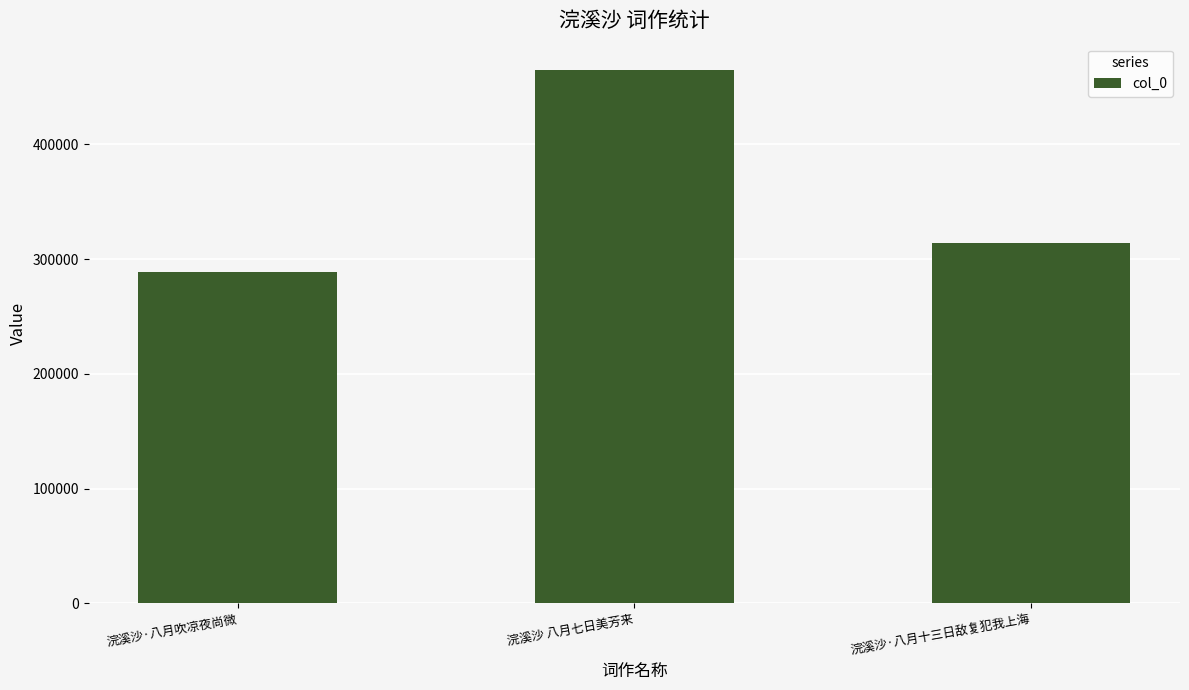

How many values are between 288543 and 464574?

3